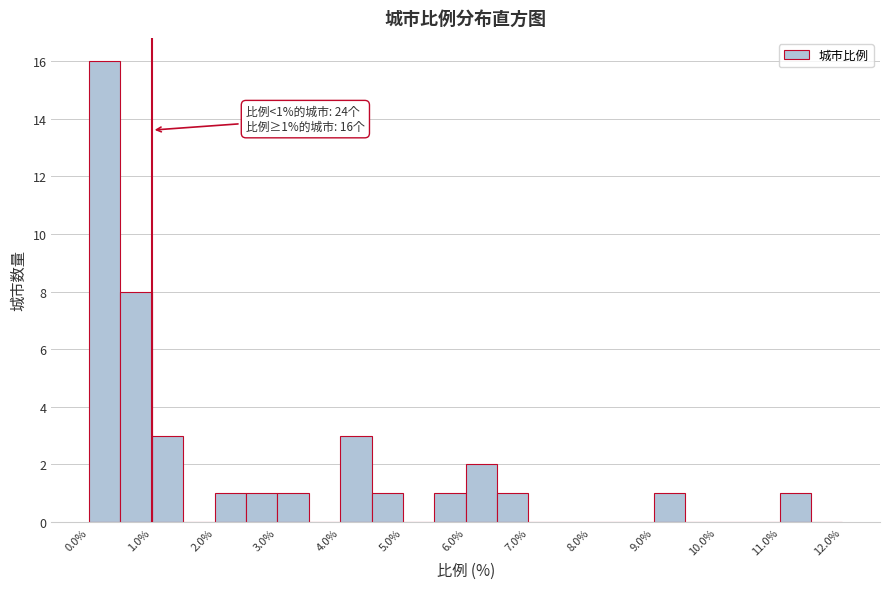

Over which range of the x-axis is the bar tallest?

0.0 to 0.5